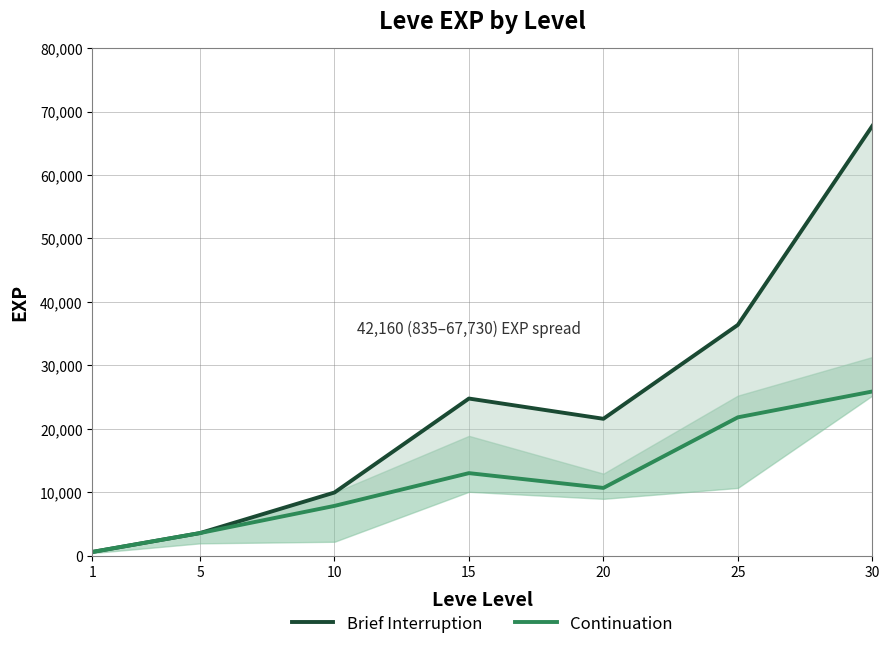

Which series has the largest total across all categories?

Brief Interruption